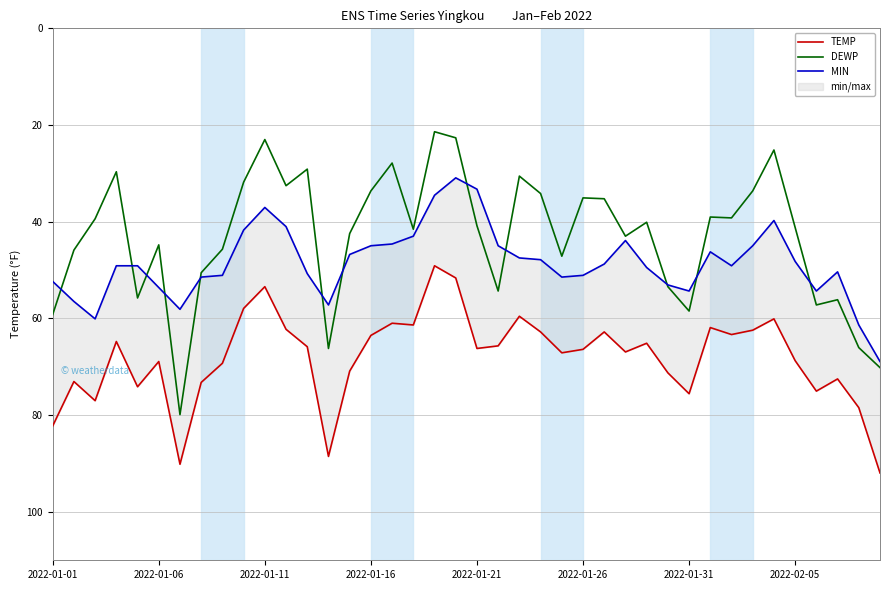

What is the highest value of the DEWP series?

79.9